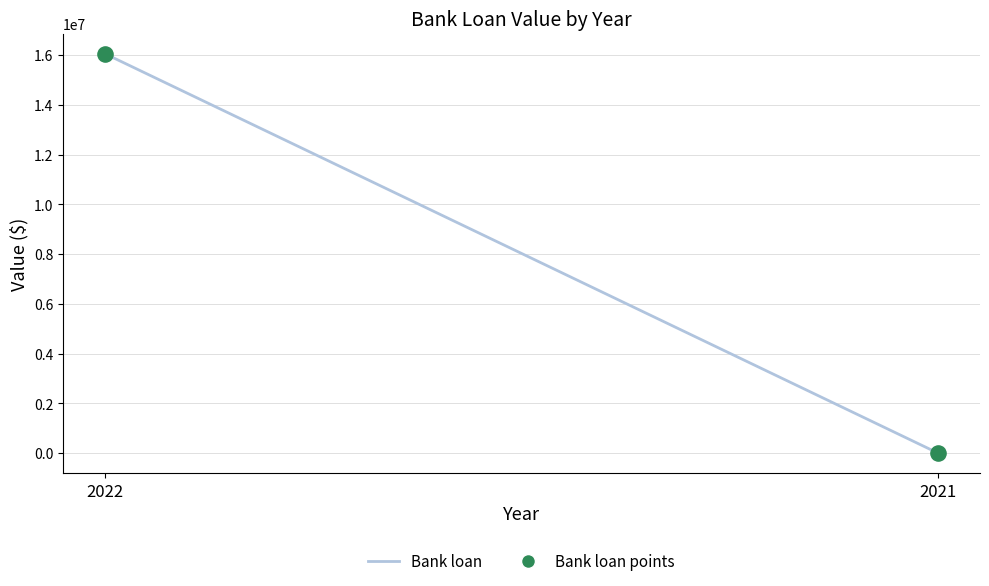

What is the average Y value?

8028710